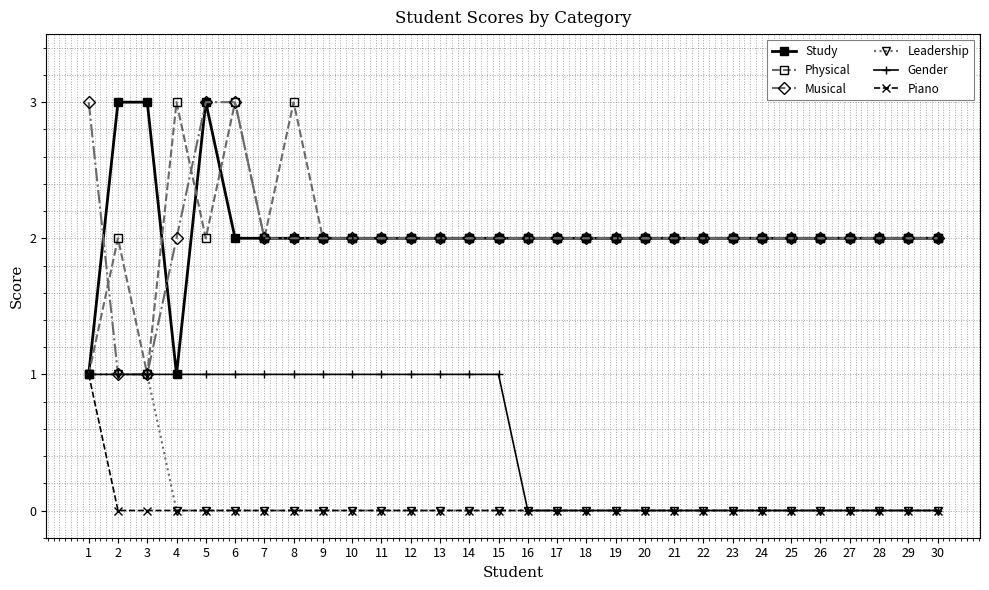

What is the value of the Physical point at the 27th from the left?

2